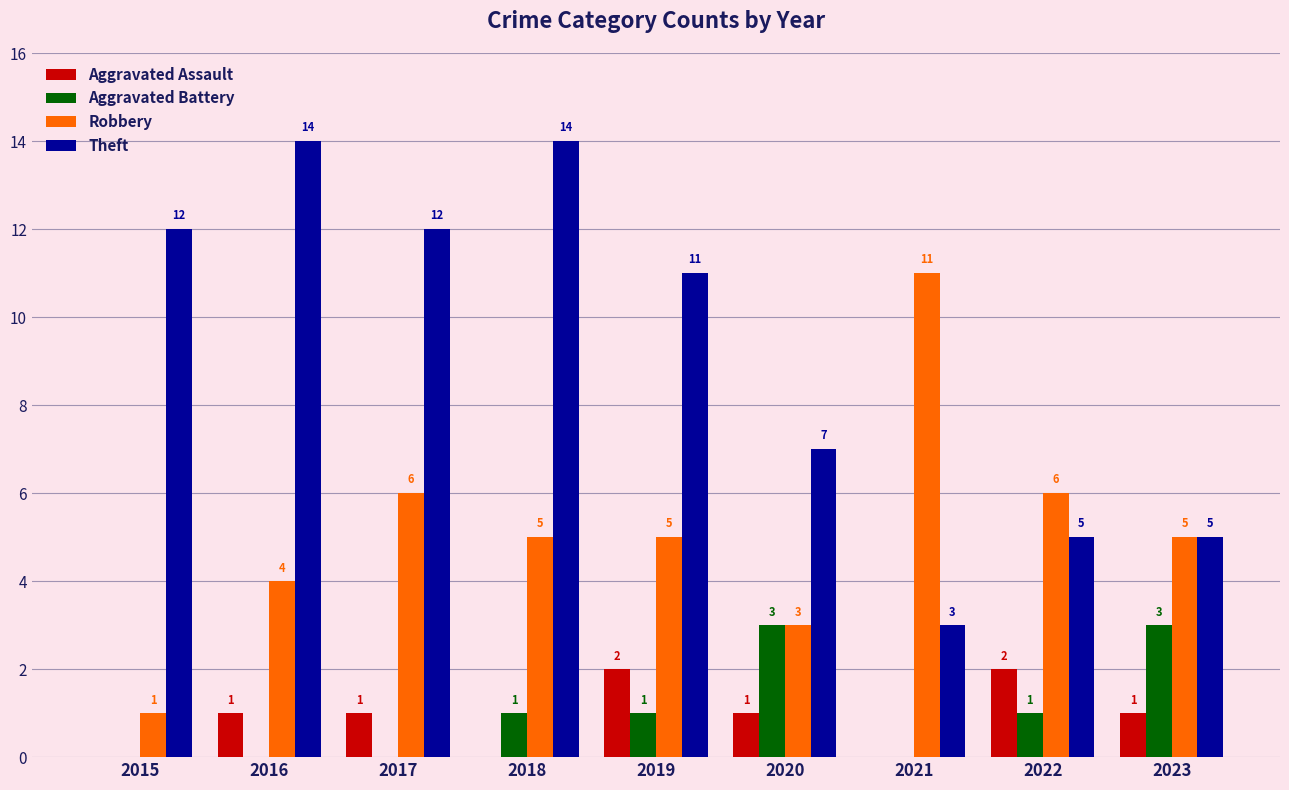

How many groups of bars are there?

9